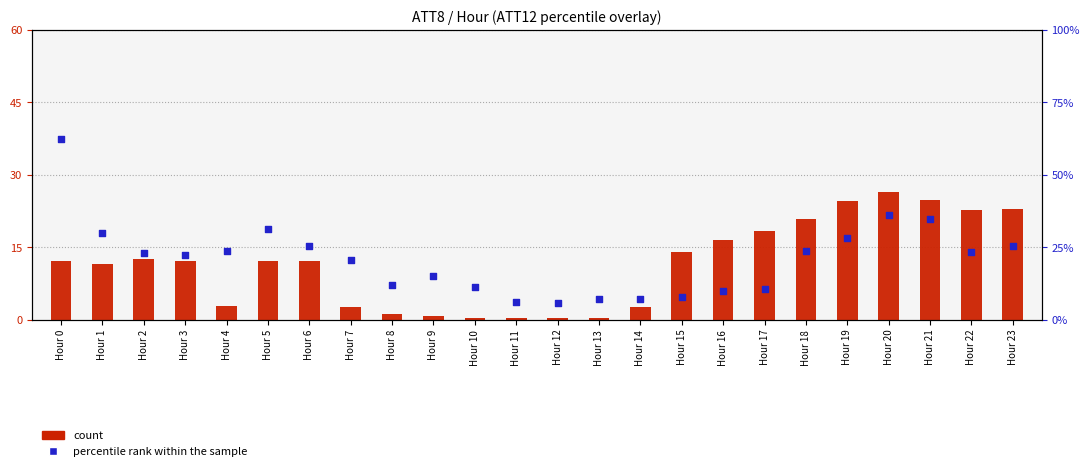

Which series has the widest spread of Y values?

percentile rank within the sample